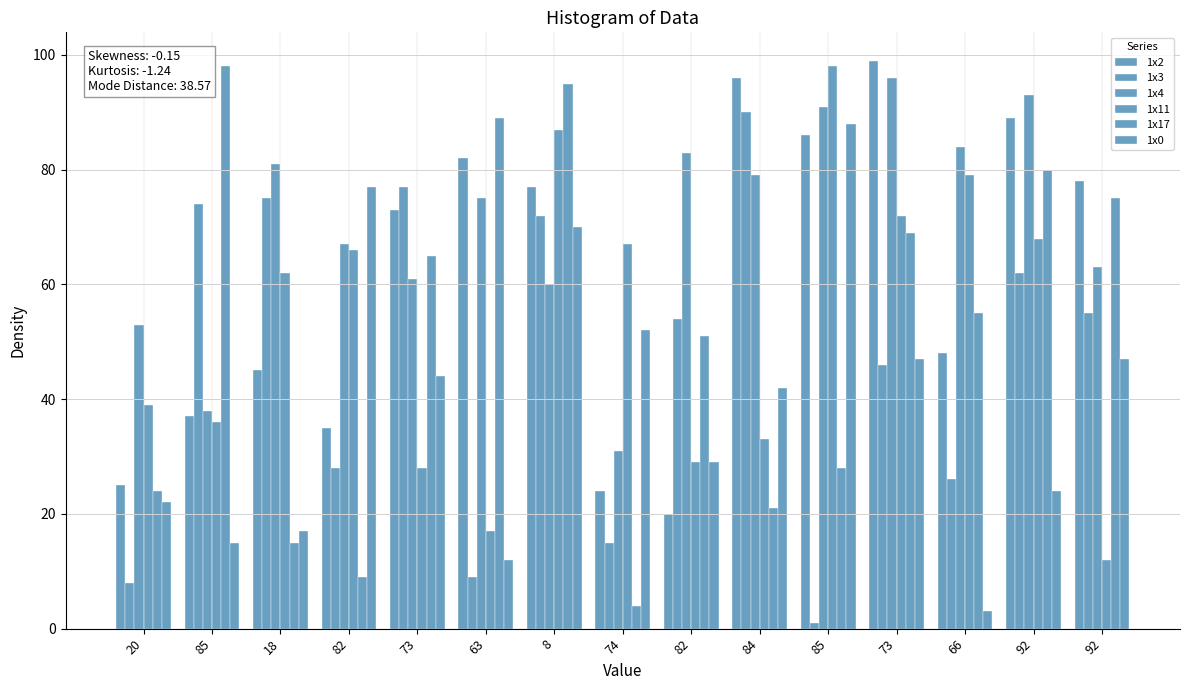

What is the label of the 7th bar from the left?

8